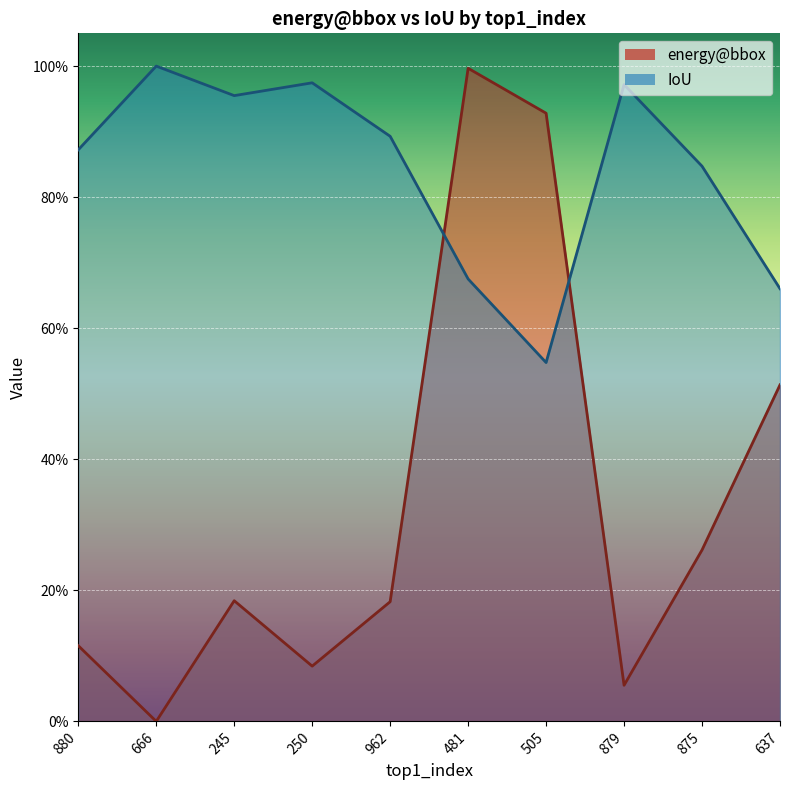

How many intersections are there between IoU and energy@bbox?

2